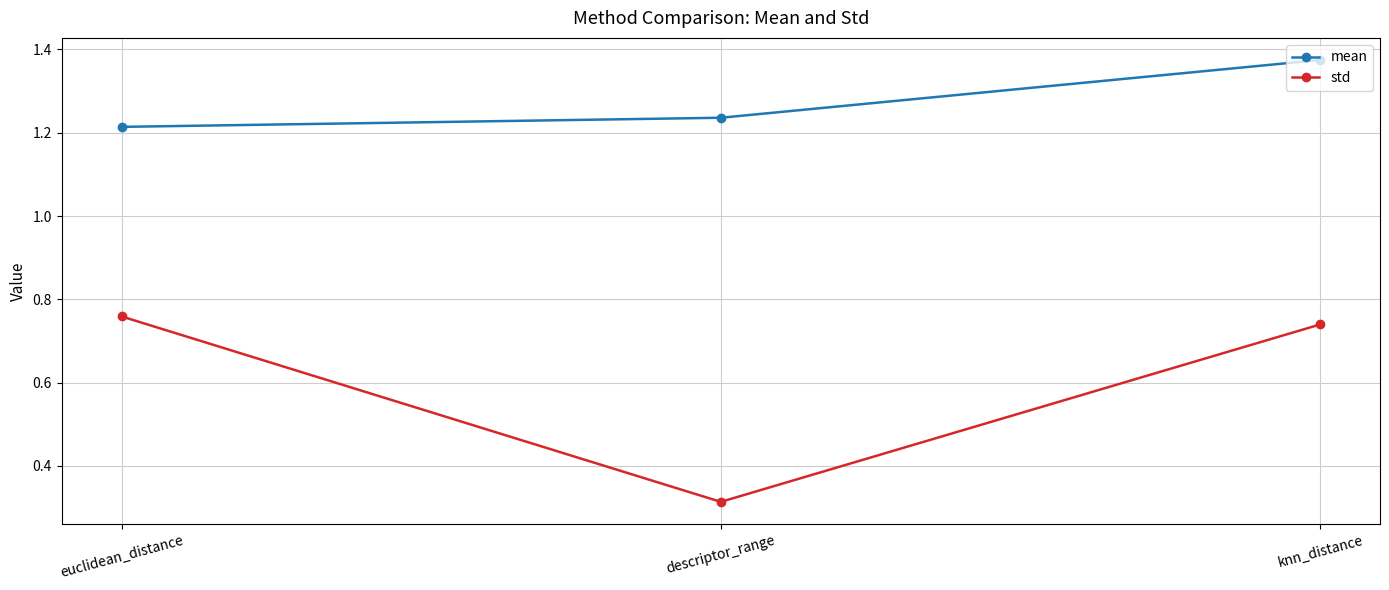

Rank the series at knn_distance from lowest to highest value.

std, mean